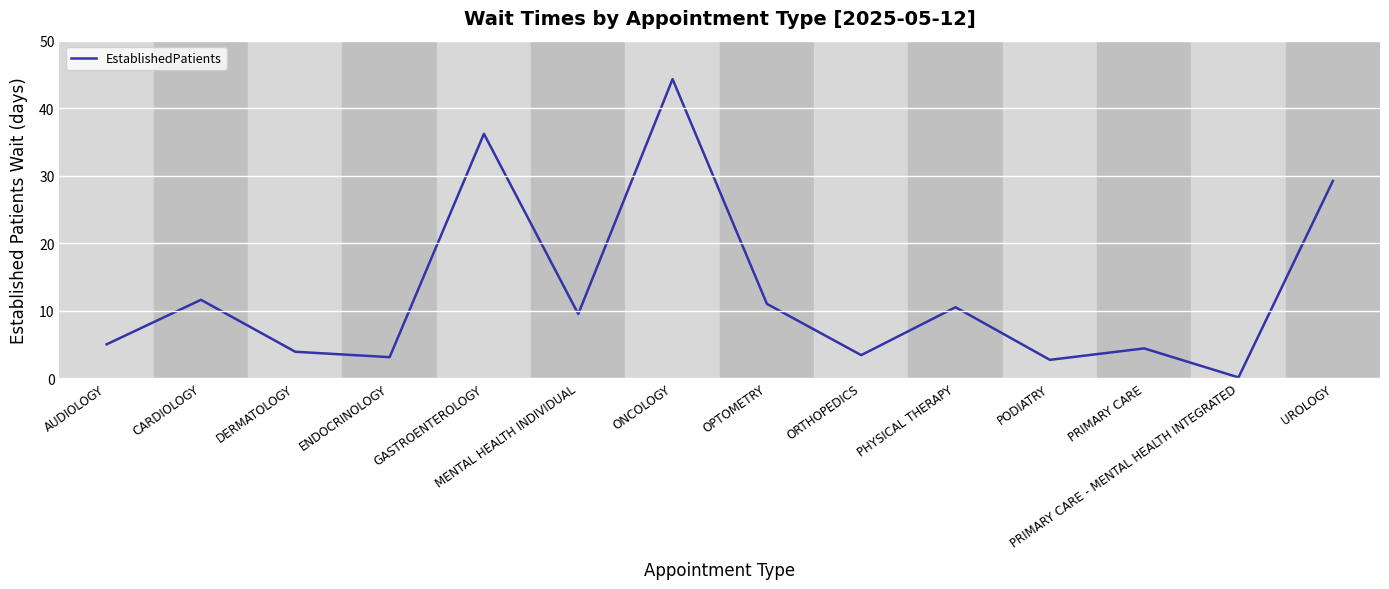

What position from the left is ONCOLOGY?

7